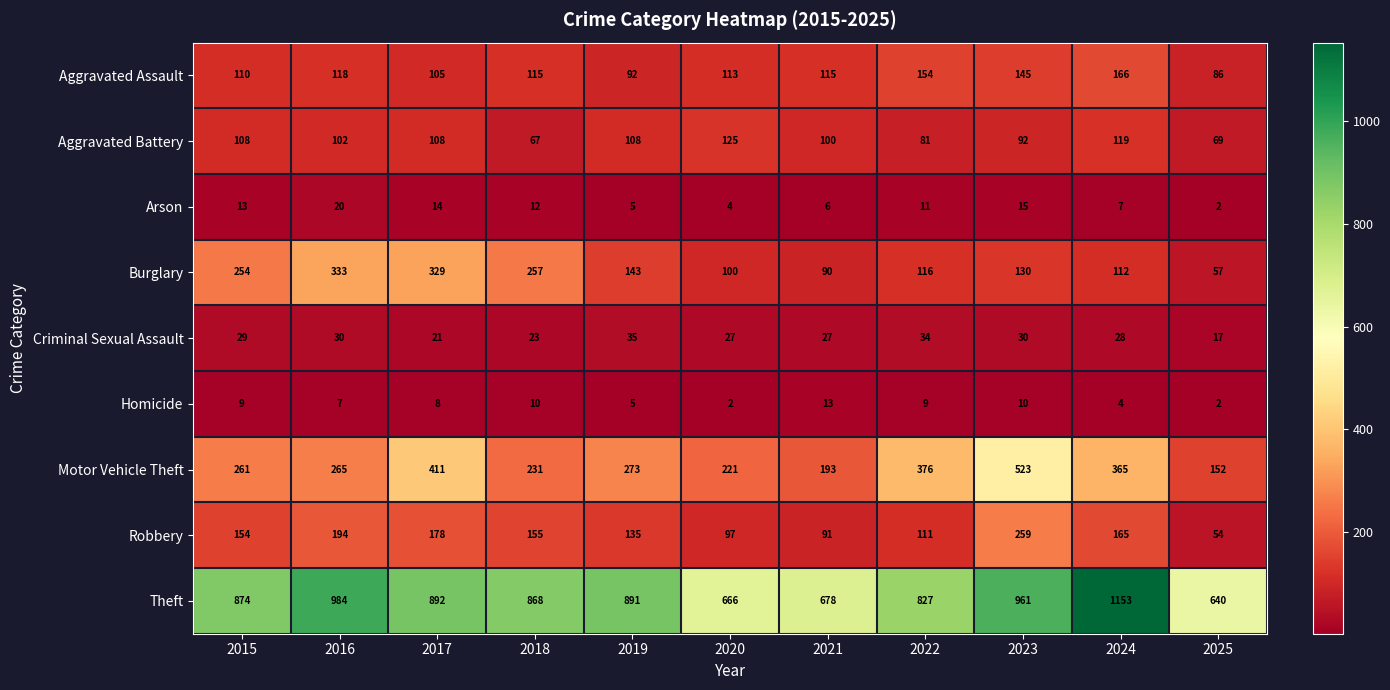

How many series are shown in this chart?

9